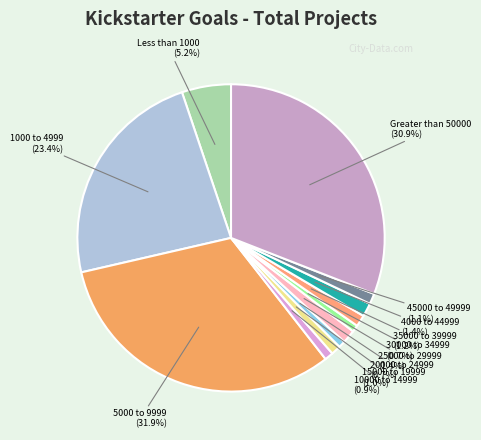

Is it true that Greater than 50000 is 31% of the pie?

True